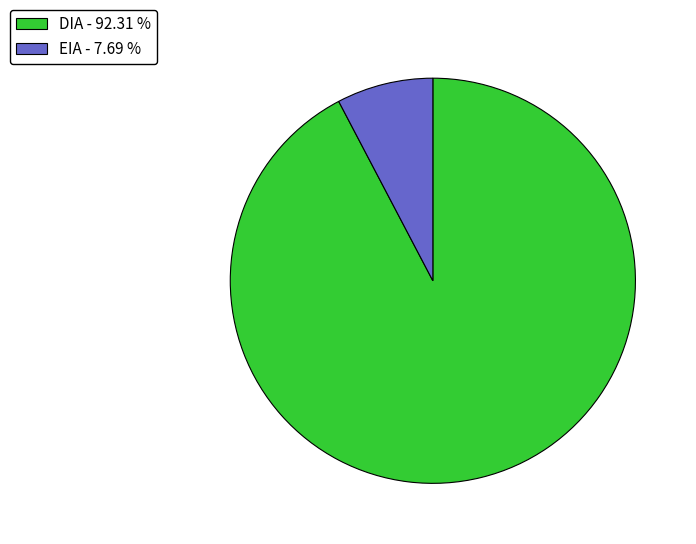

Which has a higher value, DIA - 92.31 % or EIA - 7.69 %?

DIA - 92.31 %